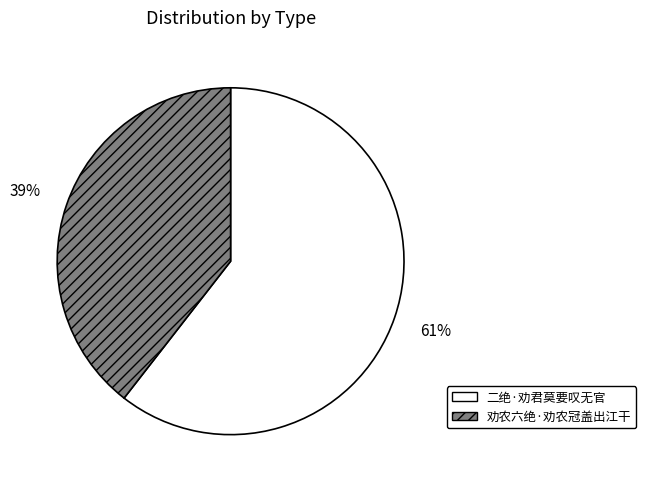

Is there any slice that represents more than half of the pie?

Yes